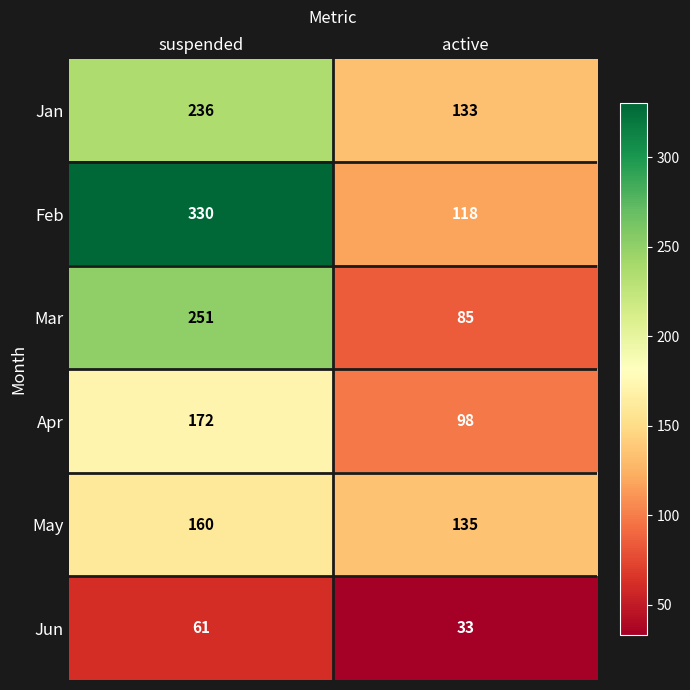

Reading left to right, list all the values displayed in this chart.

Jan: suspended=236	active=133
Feb: suspended=330	active=118
Mar: suspended=251	active=85
Apr: suspended=172	active=98
May: suspended=160	active=135
Jun: suspended=61	active=33